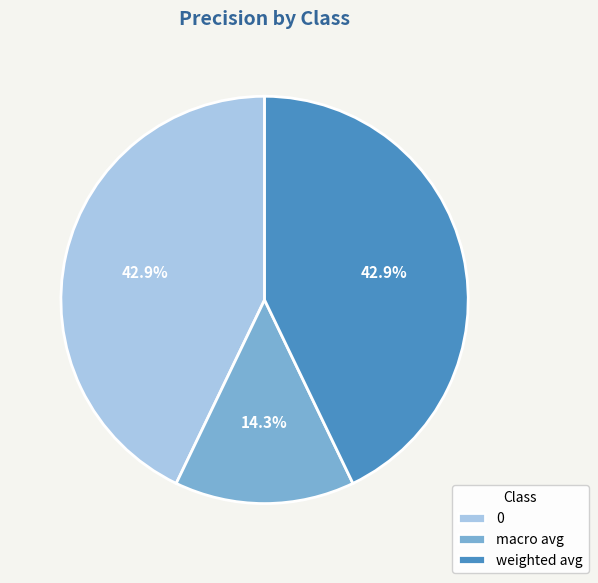

How many segments does this pie chart have?

3